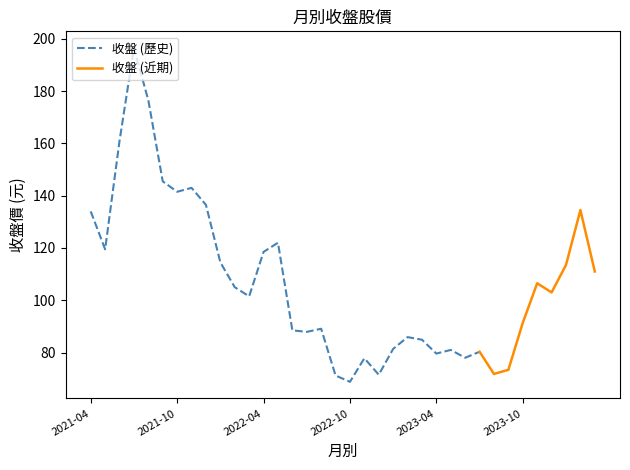

What is the difference between the maximum and minimum values in the 收盤 series?

127.7